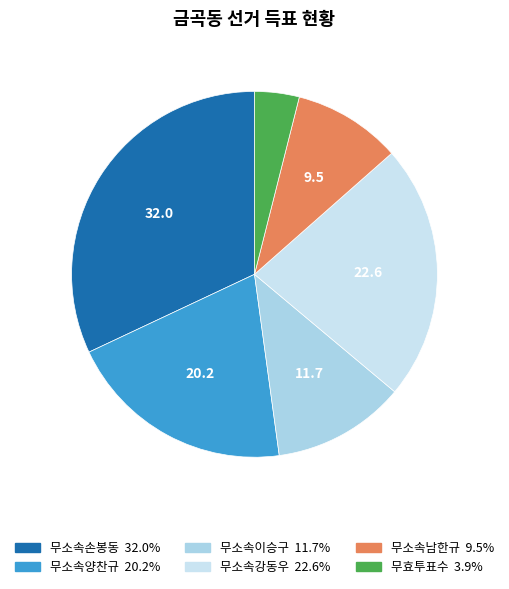

How many segments does this pie chart have?

6